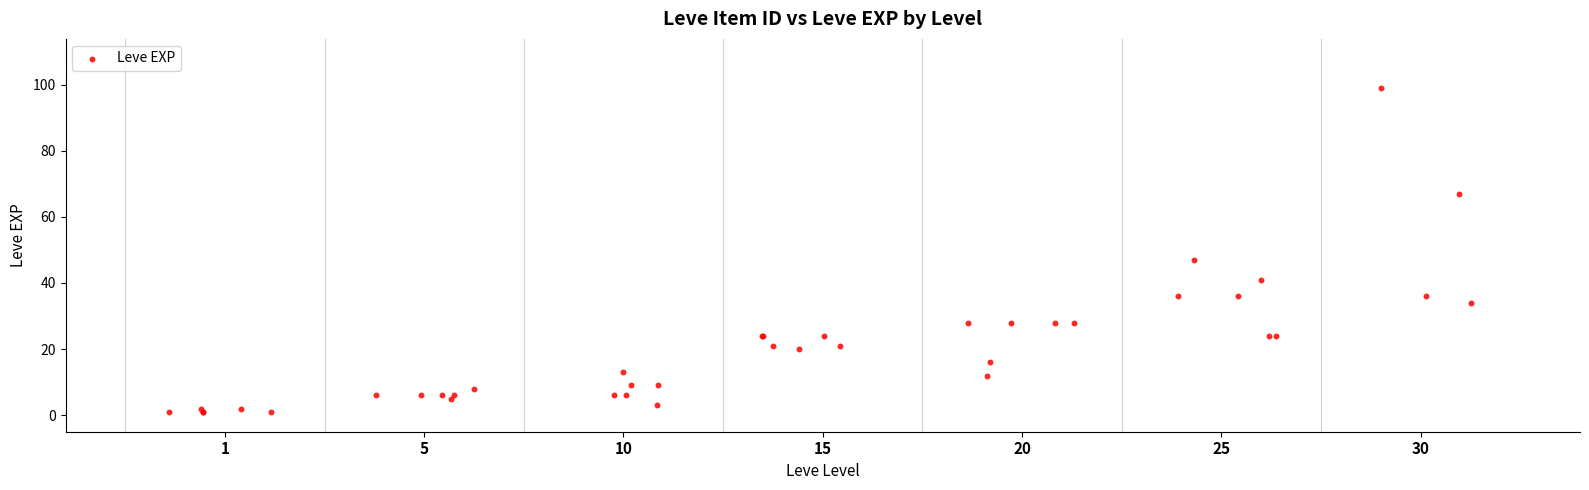

What Y value in the scatter plot is closest to 50?

47